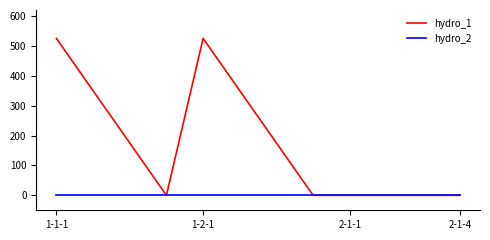

Which series has the widest spread of values?

hydro_1